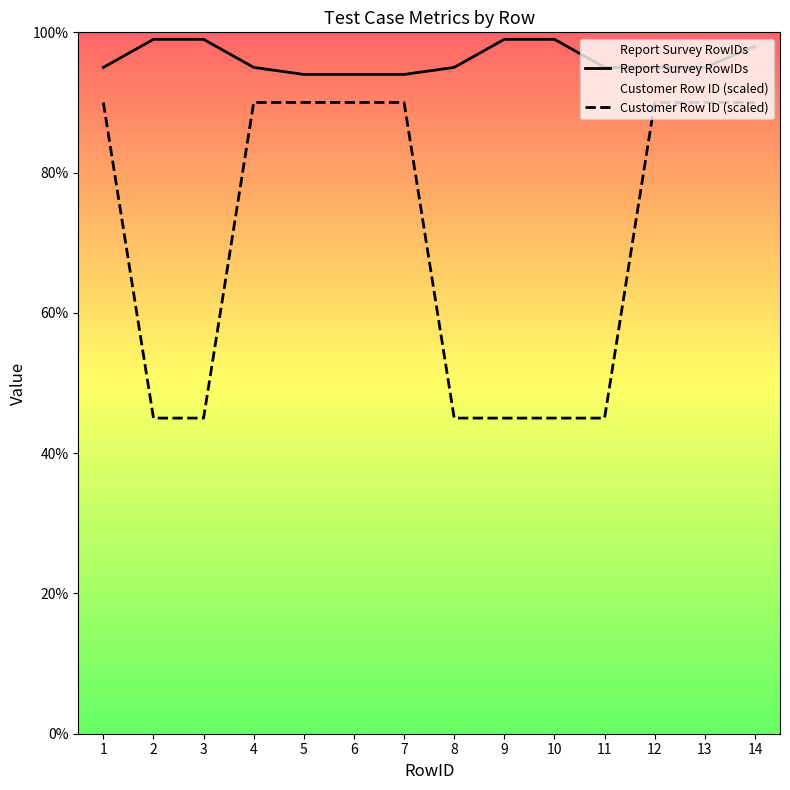

What value does the Report Survey RowIDs series have at 4?

95